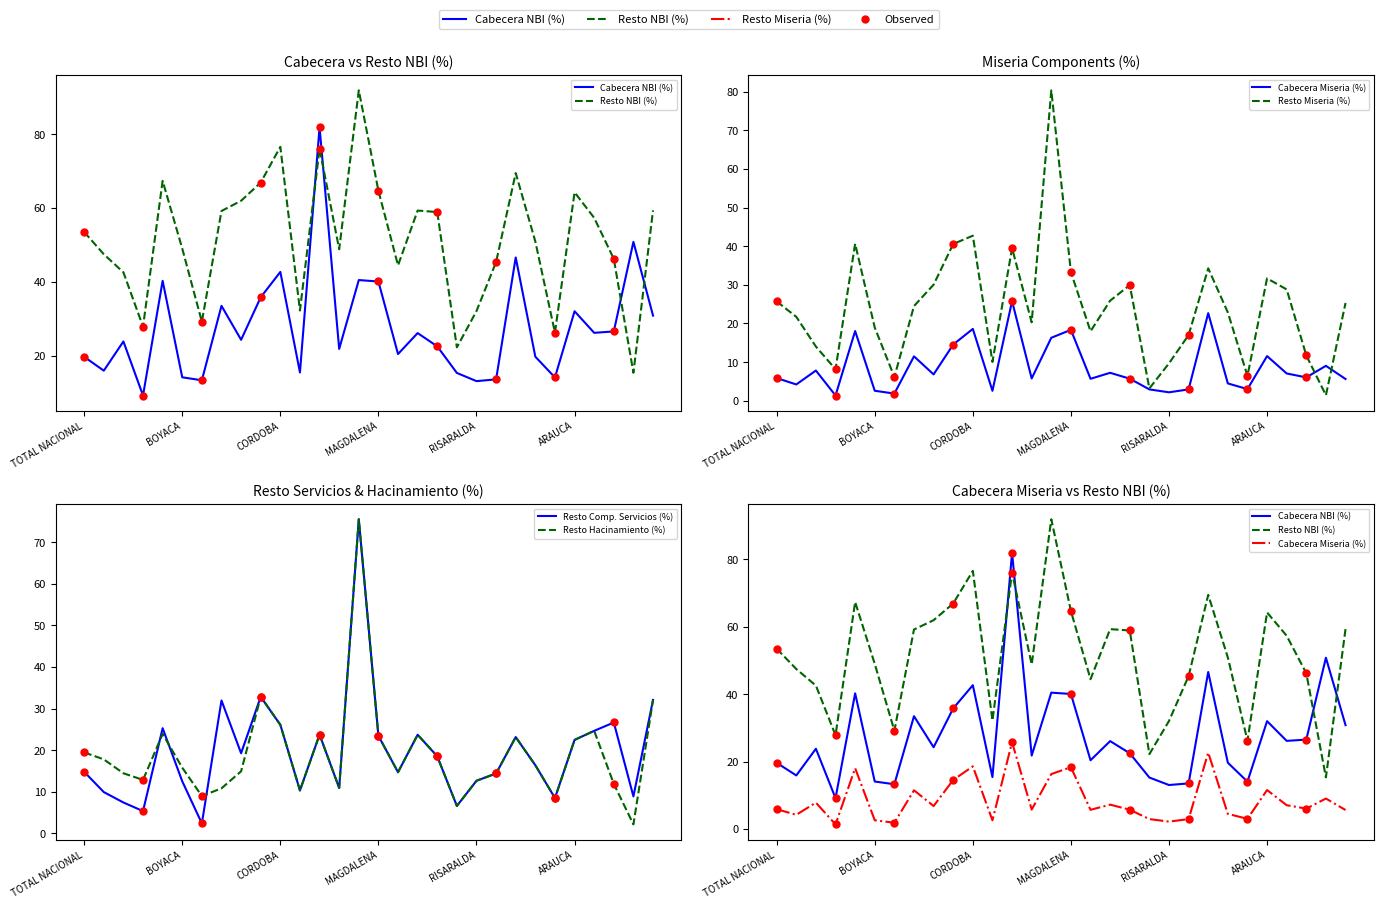

Which series has the largest Y range (max minus min)?

Resto Miseria (%)